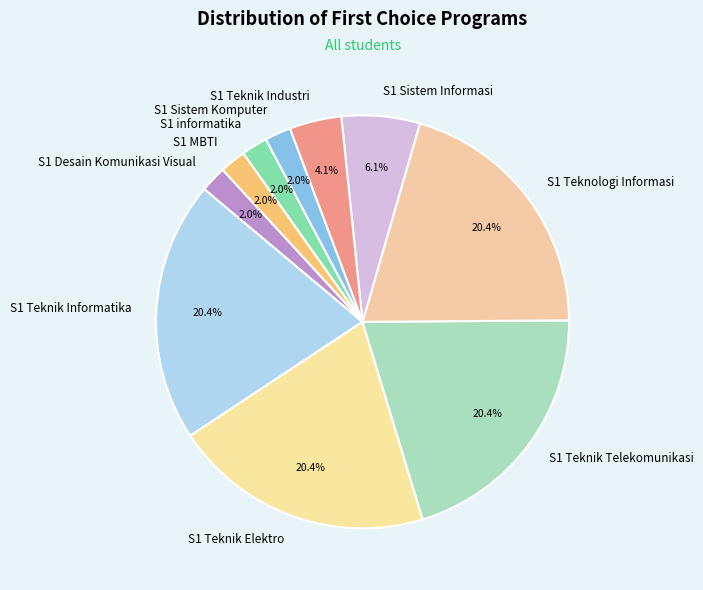

What portion of the pie excludes S1 Teknologi Informasi?

79.6%